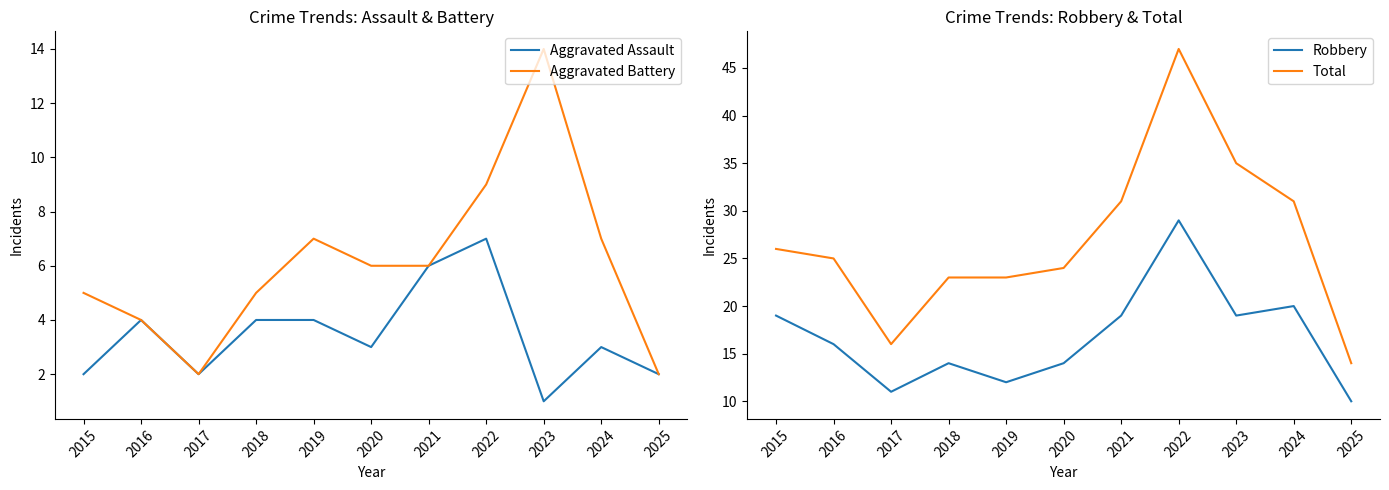

What is the difference between the highest and lowest values at 2019?

19